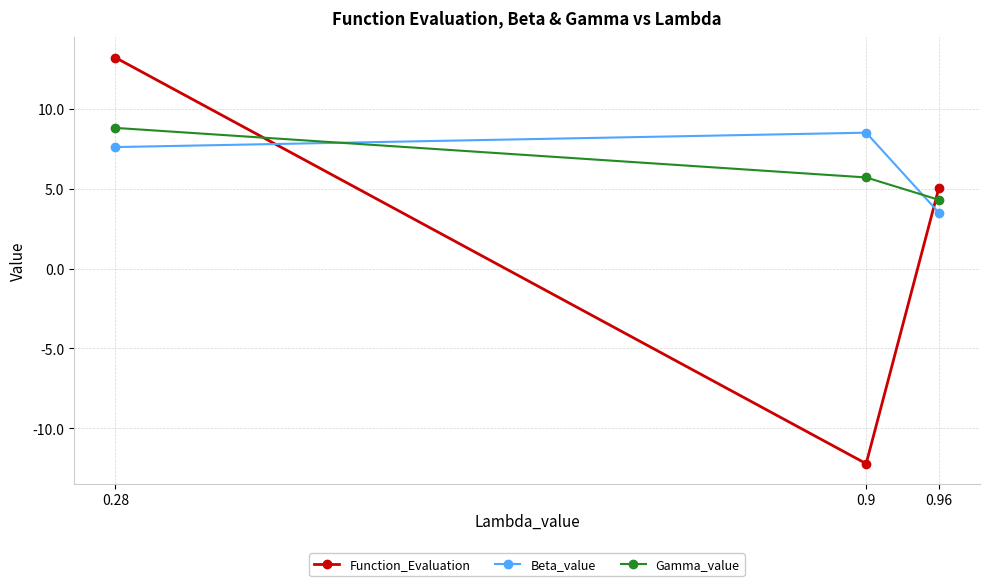

Which series has the largest total across all categories?

Beta_value